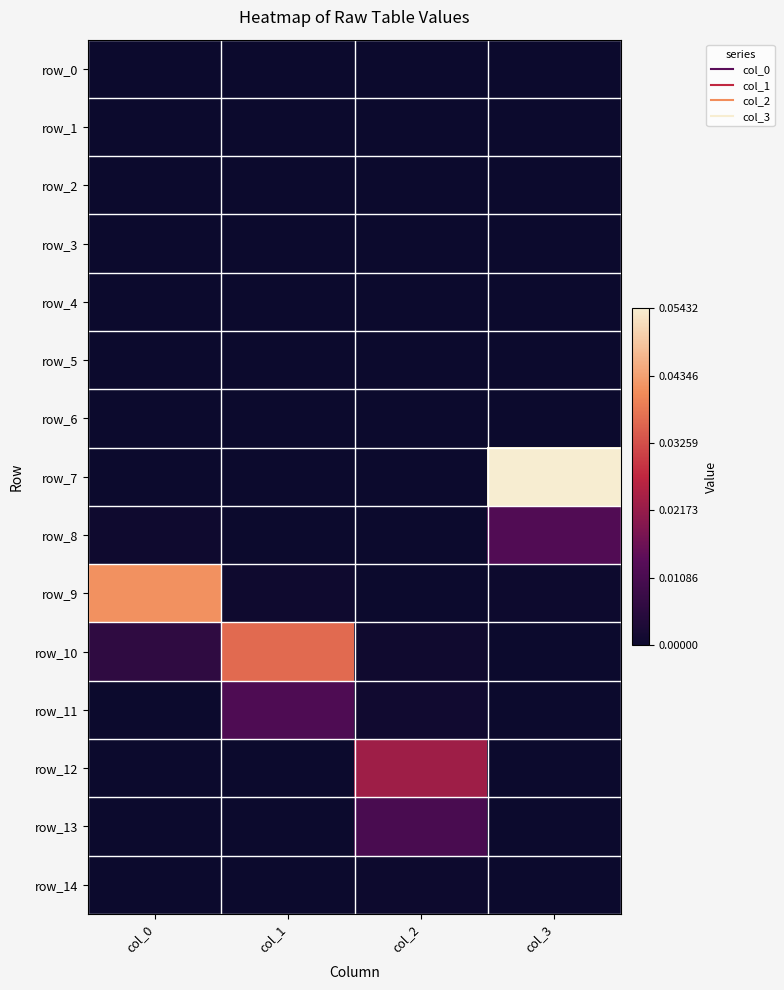

At how many categories does at least one series exceed 0?

4